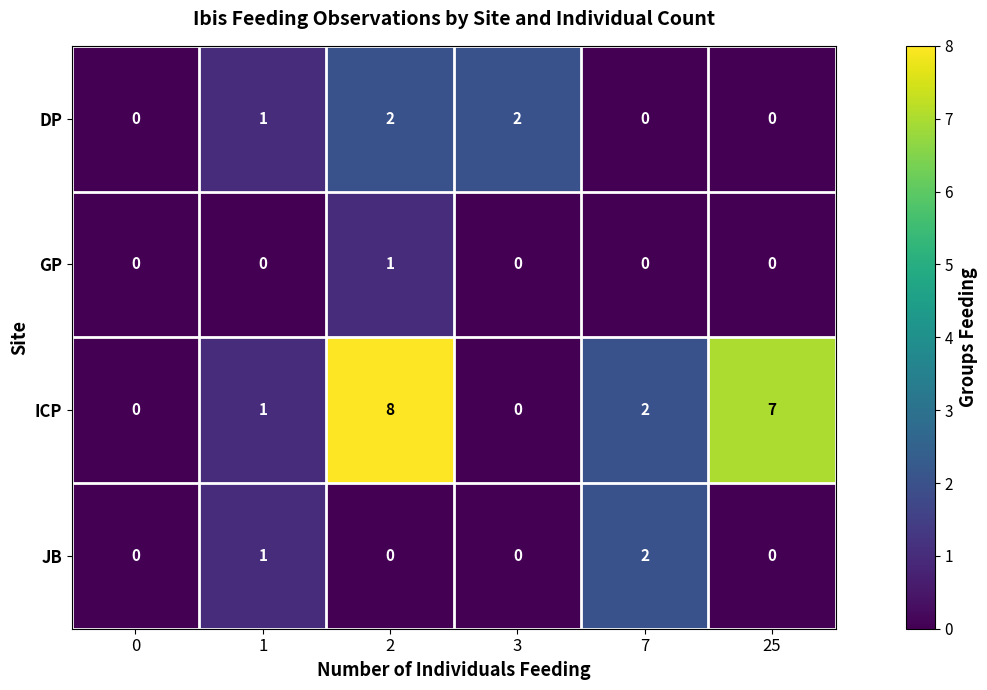

The JB series shows 1 at 1. True or false?

True